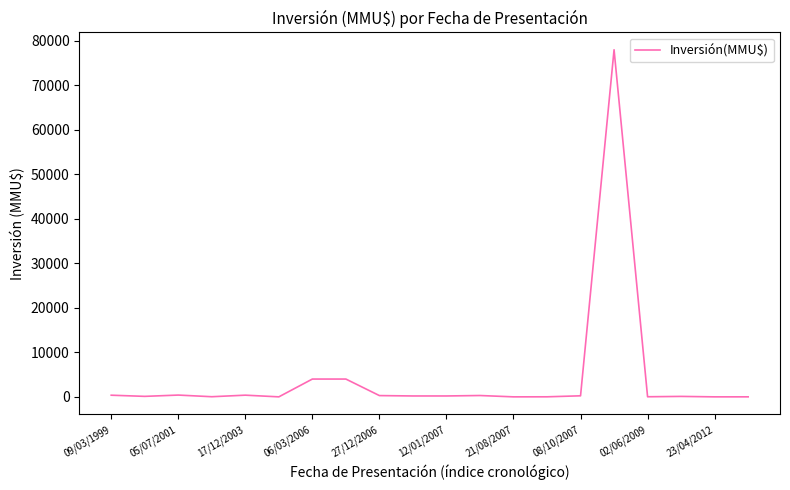

What is the difference between the maximum and minimum values?

78000